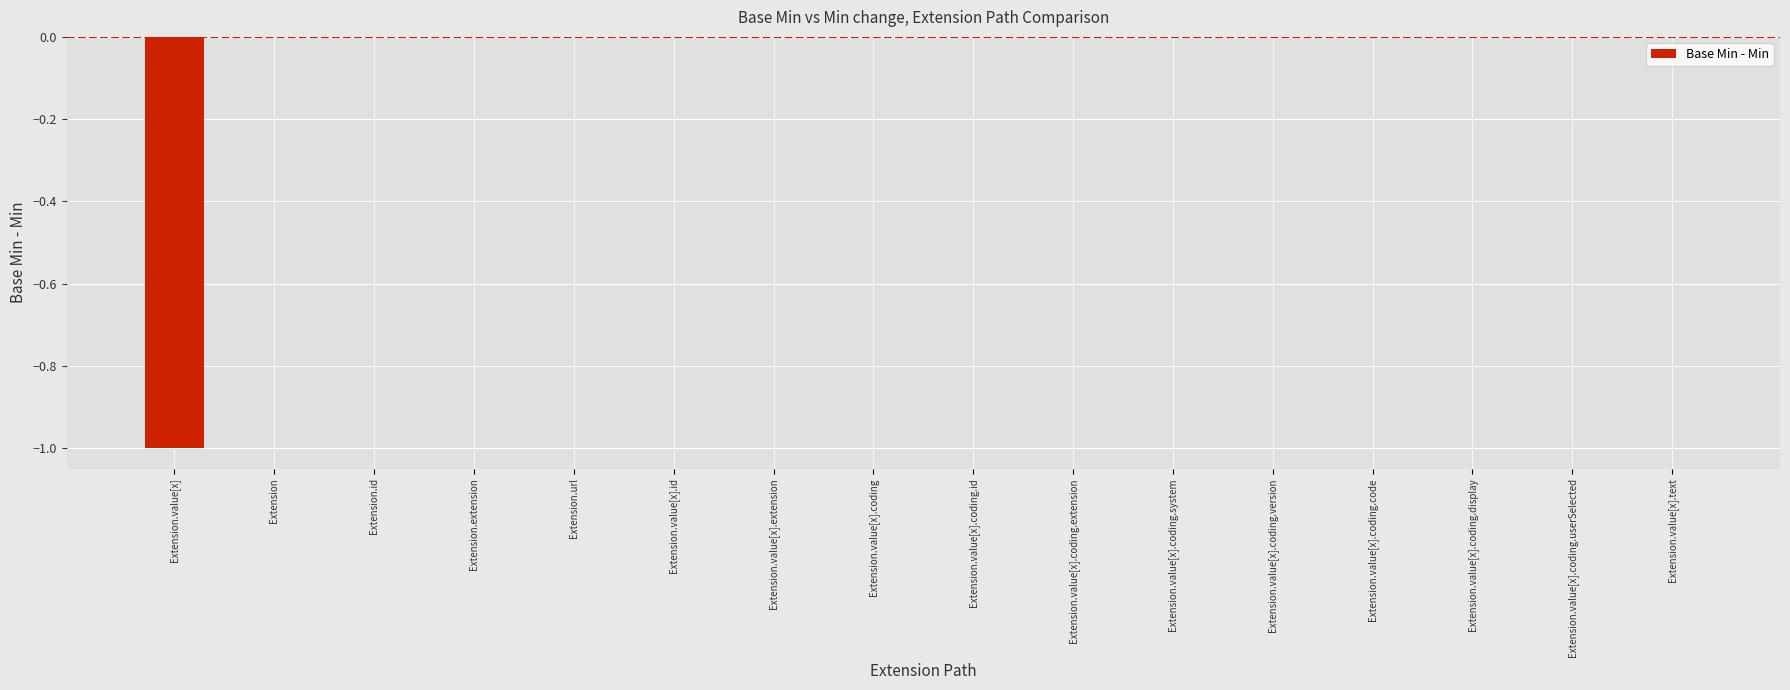

Is it true that the value at Extension.value[x].coding.display is -1?

False